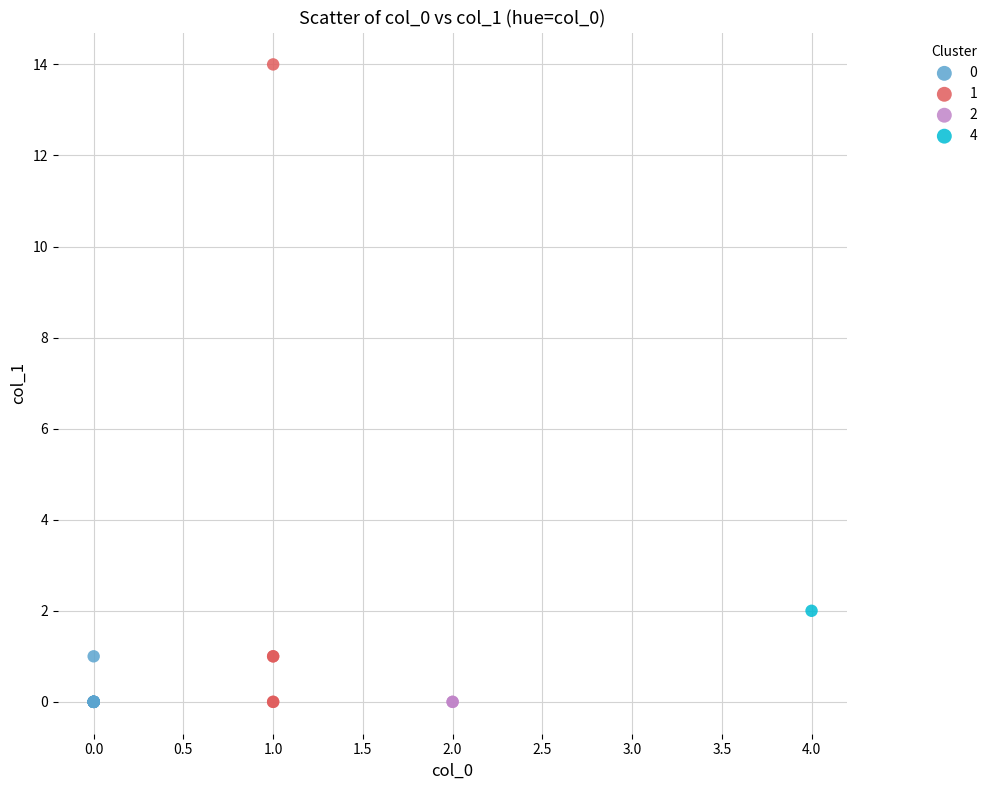

What are all the series names shown in the legend?

0, 1, 2, 4